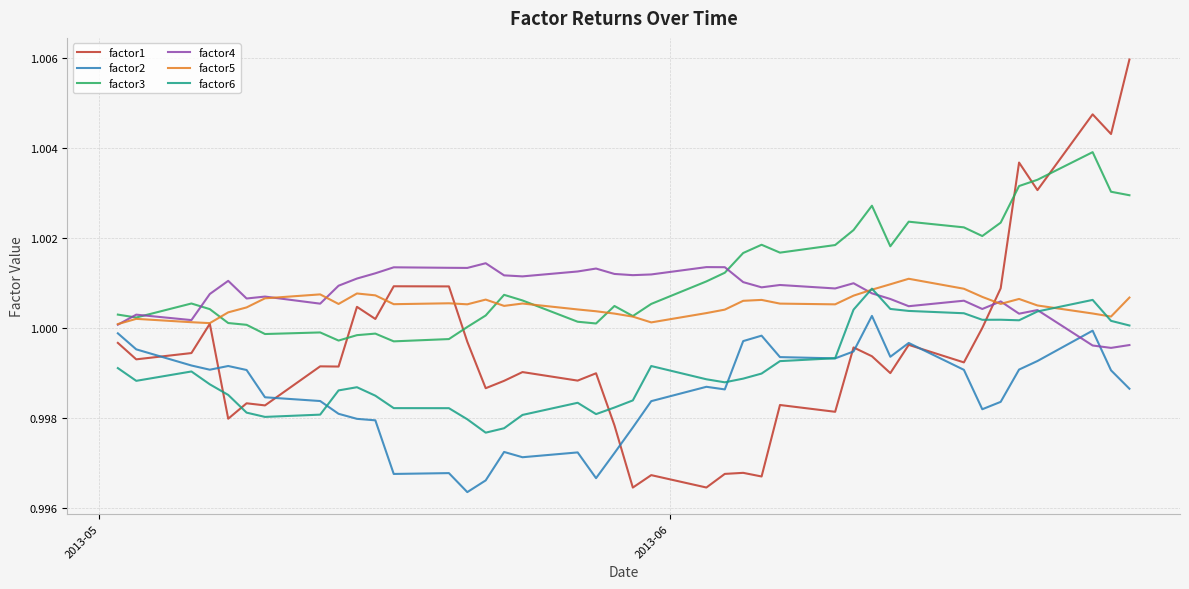

Which series has the widest spread of values?

factor1